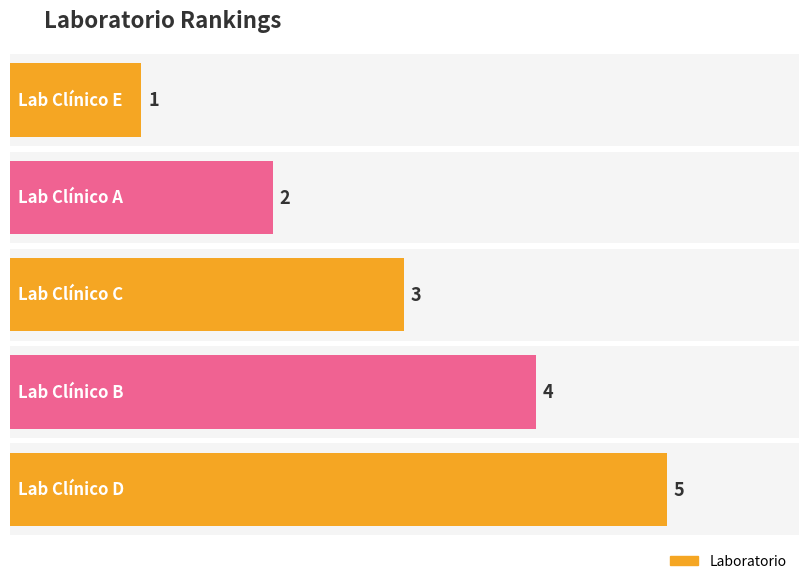

The chart shows a value of 5 at Lab Clínico B. True or false?

False